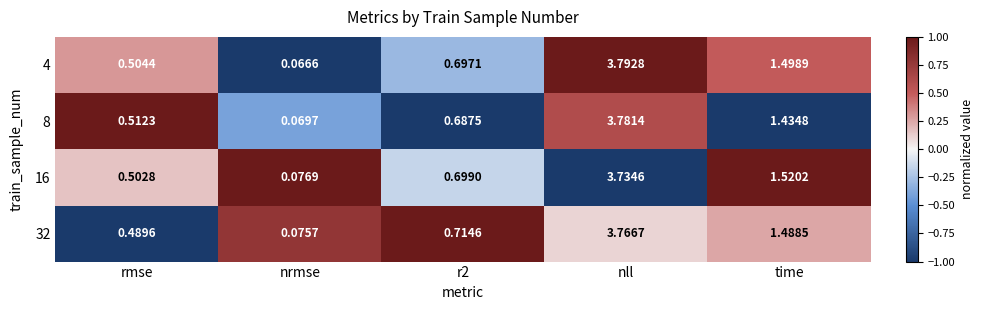

At which category does the chart reach its minimum across all series?

nrmse